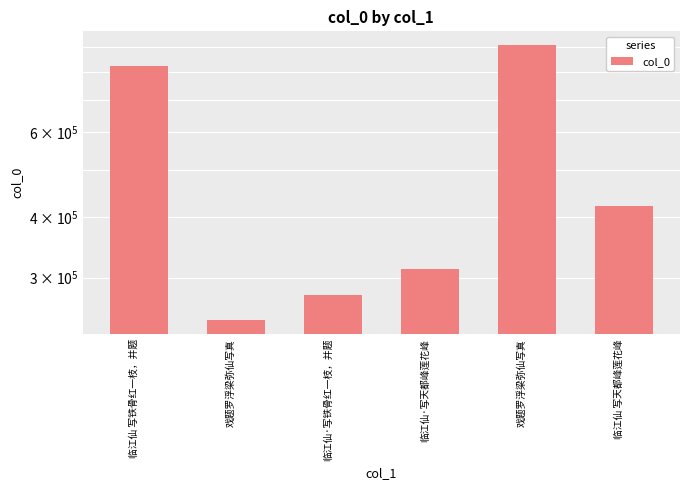

Which label corresponds to the smallest value in the chart?

戏题罗浮梁弥仙写真